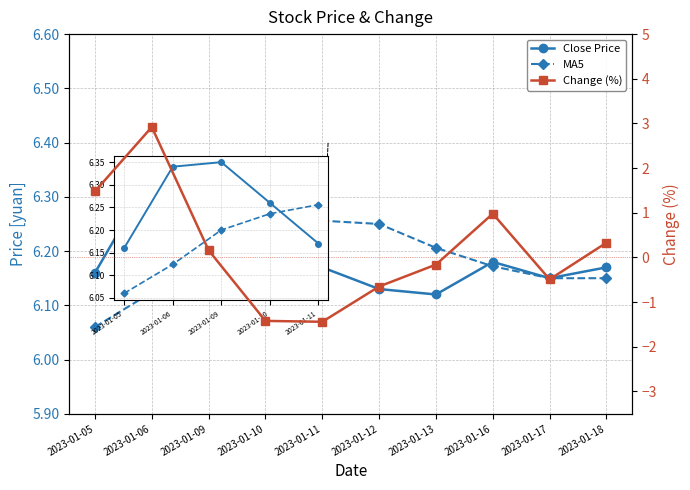

True or false: Close Price and Change (%) intersect in this chart.

False